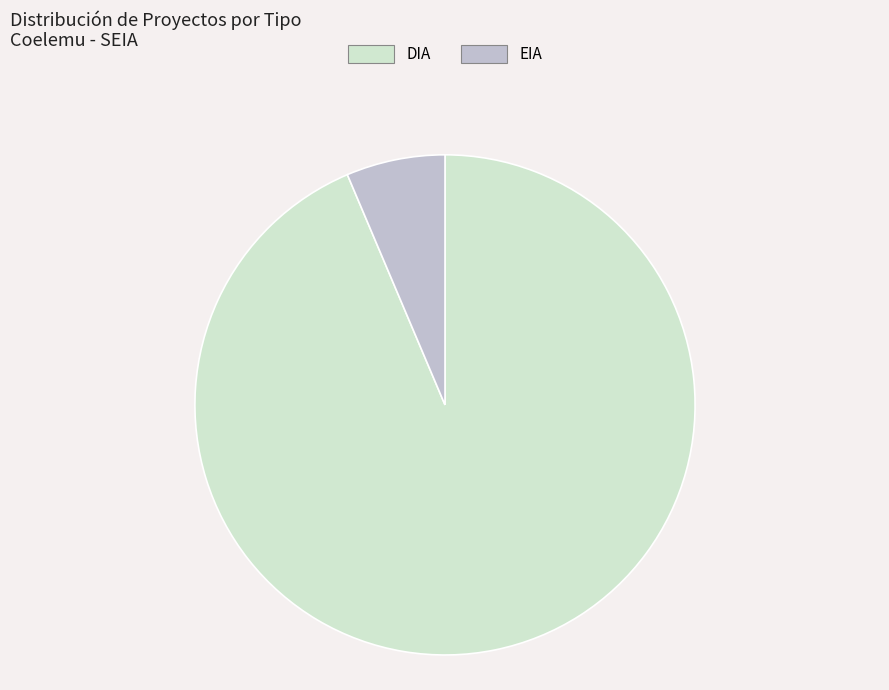

Between EIA and DIA, which is larger?

DIA